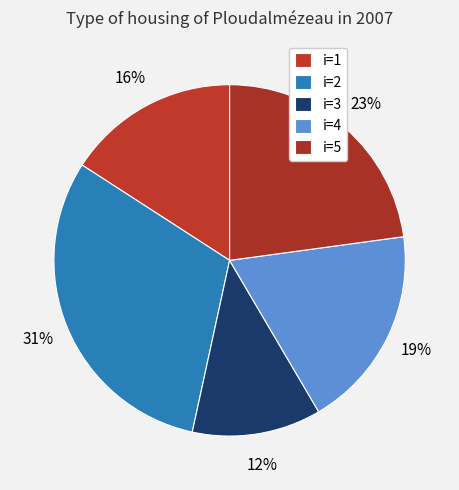

How many segments does this pie chart have?

5